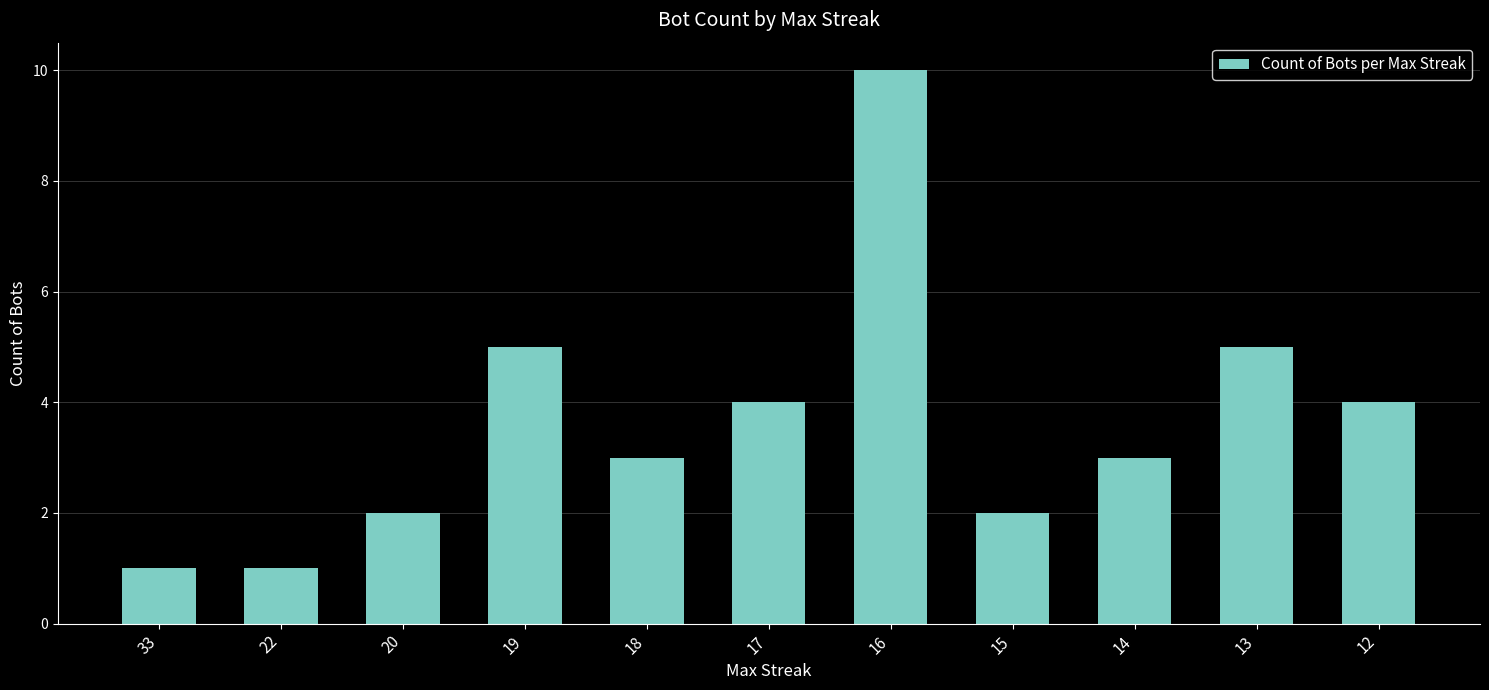

What is the approximate value at 12?

4